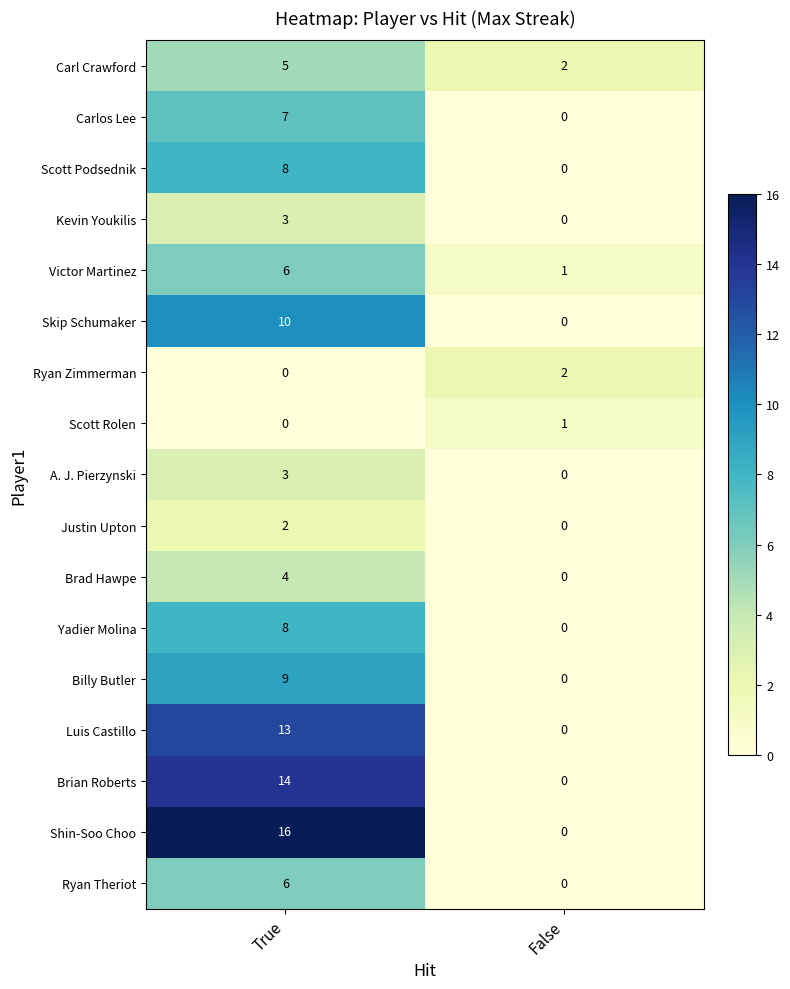

Which series has the largest total across all categories?

Shin-Soo Choo